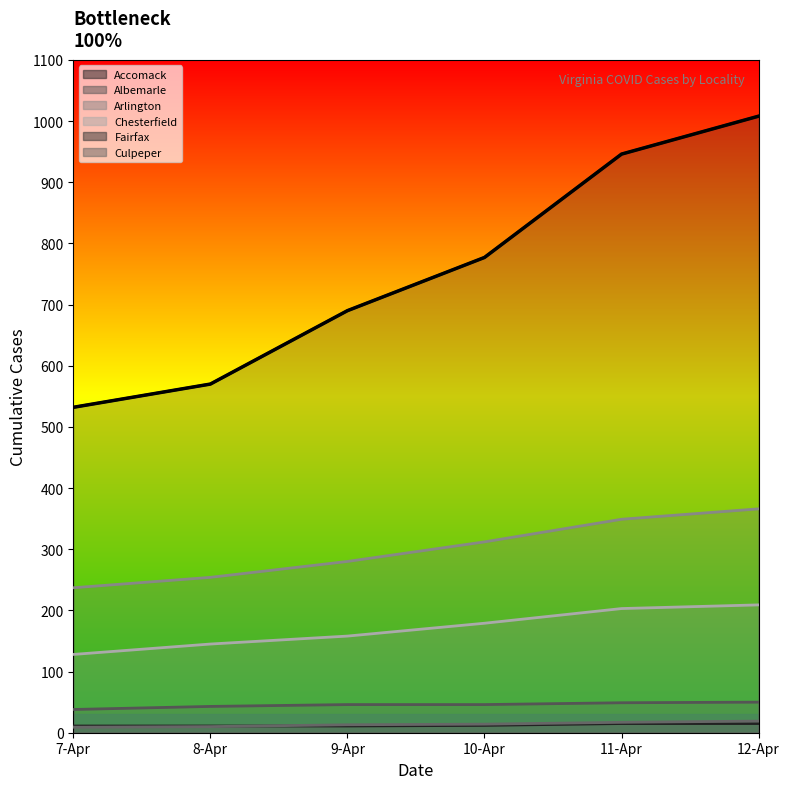

Rank the categories by value from lowest to highest.

7-Apr, 8-Apr, 9-Apr, 10-Apr, 11-Apr, 12-Apr